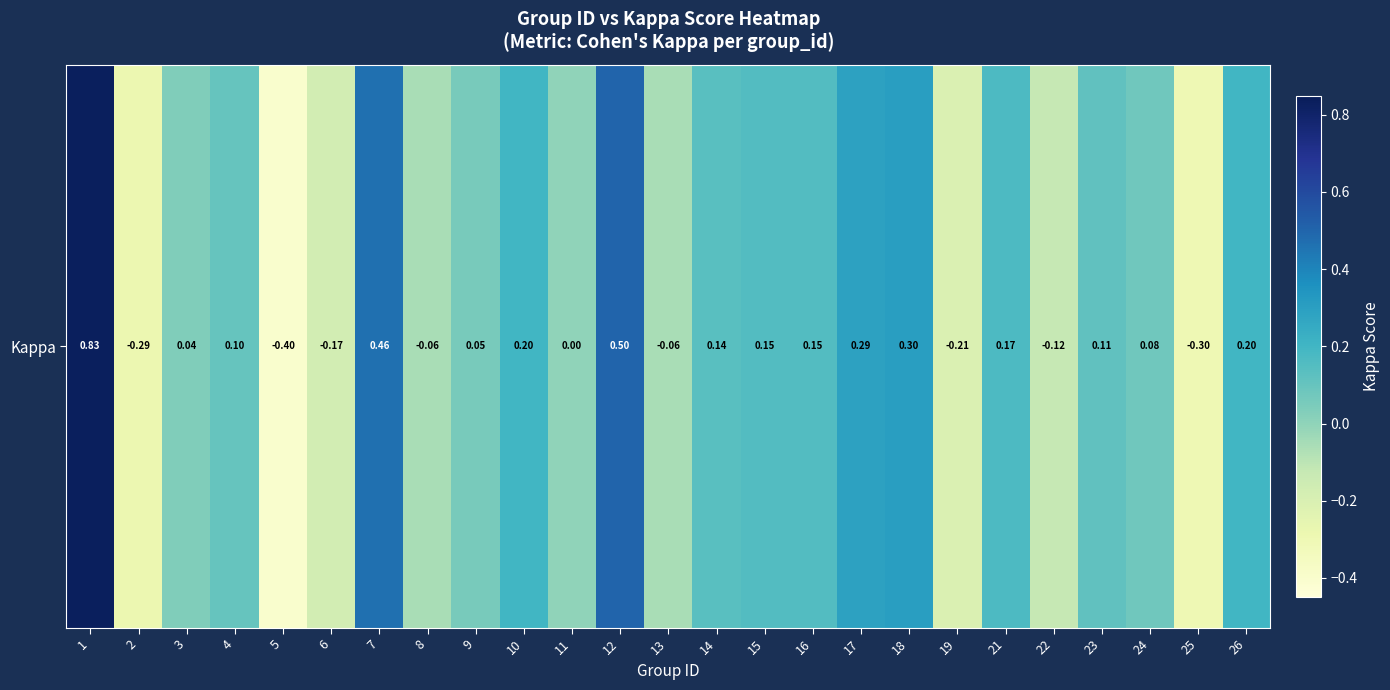

How many data points are above 0?

16